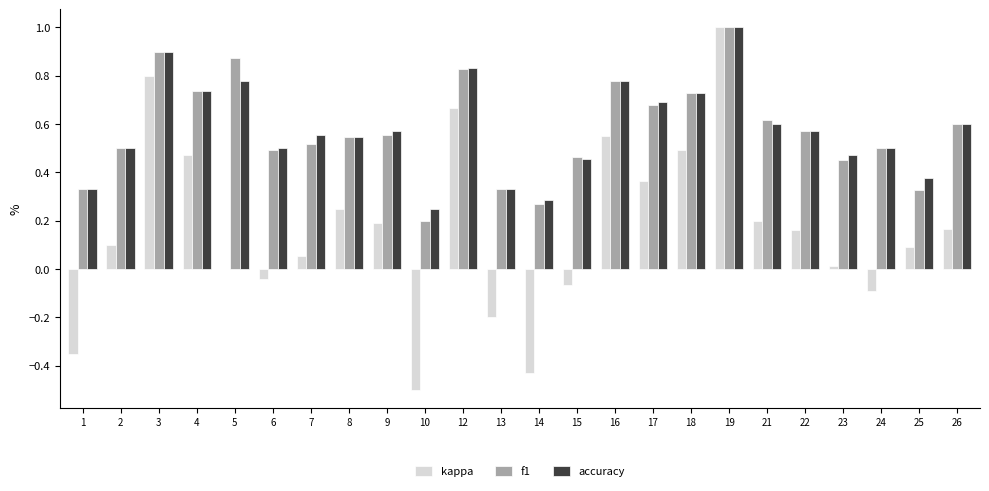

At which label does accuracy reach its peak?

19